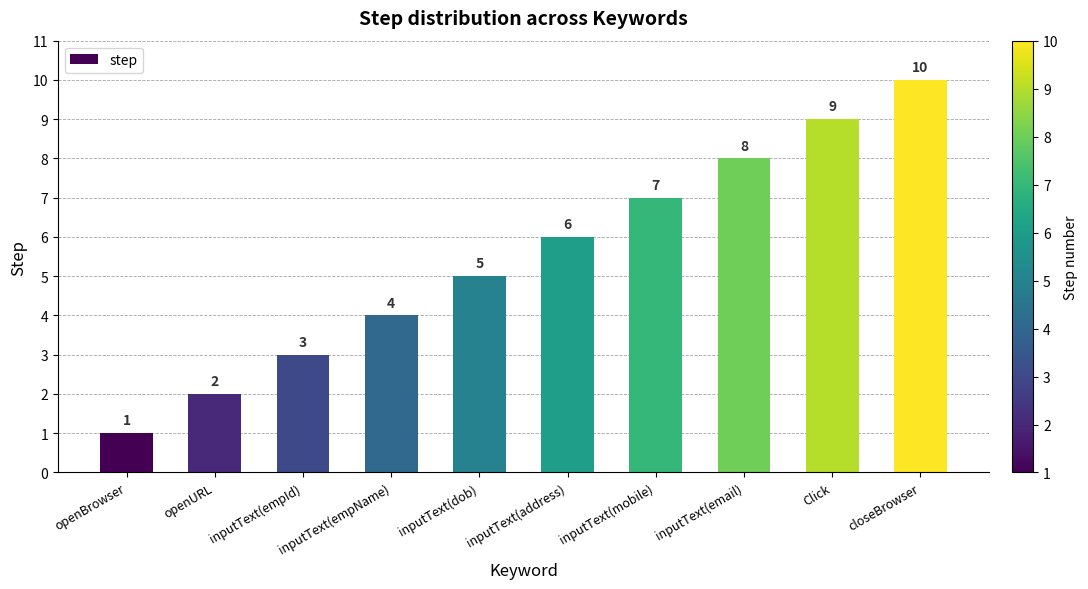

List the labels in order of value, largest first.

closeBrowser, Click, inputText(email), inputText(mobile), inputText(address), inputText(dob), inputText(empName), inputText(empId), openURL, openBrowser